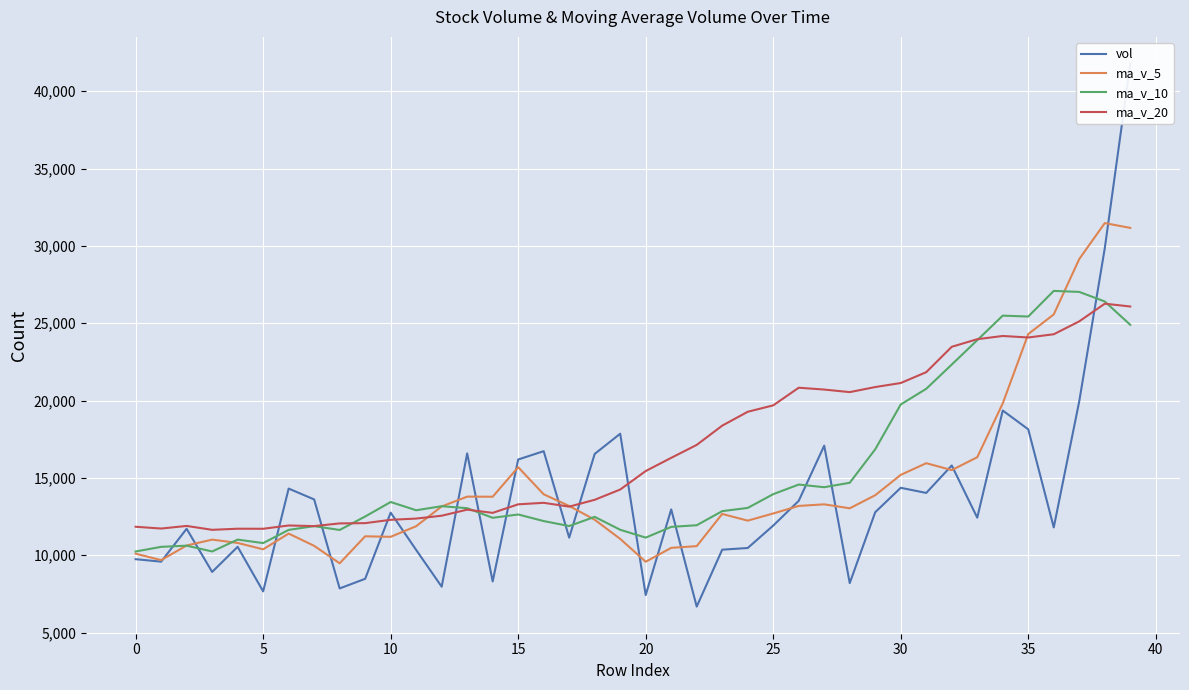

The value of ma_v_10 at 36 is 27093.0. True or false?

True